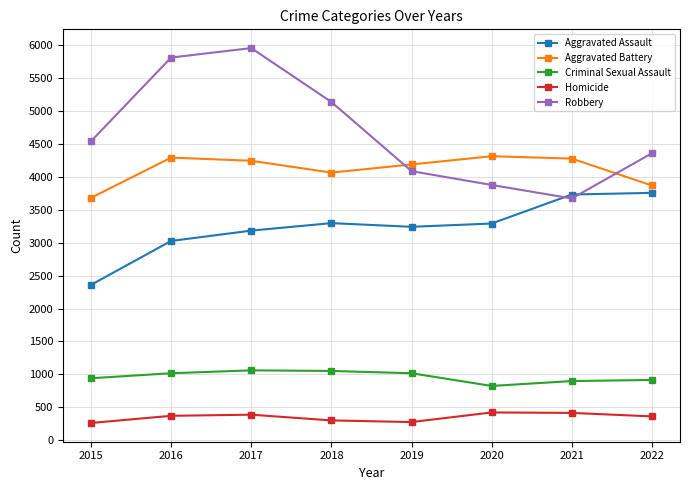

What are all the series names shown in the legend?

Aggravated Assault, Aggravated Battery, Criminal Sexual Assault, Homicide, Robbery